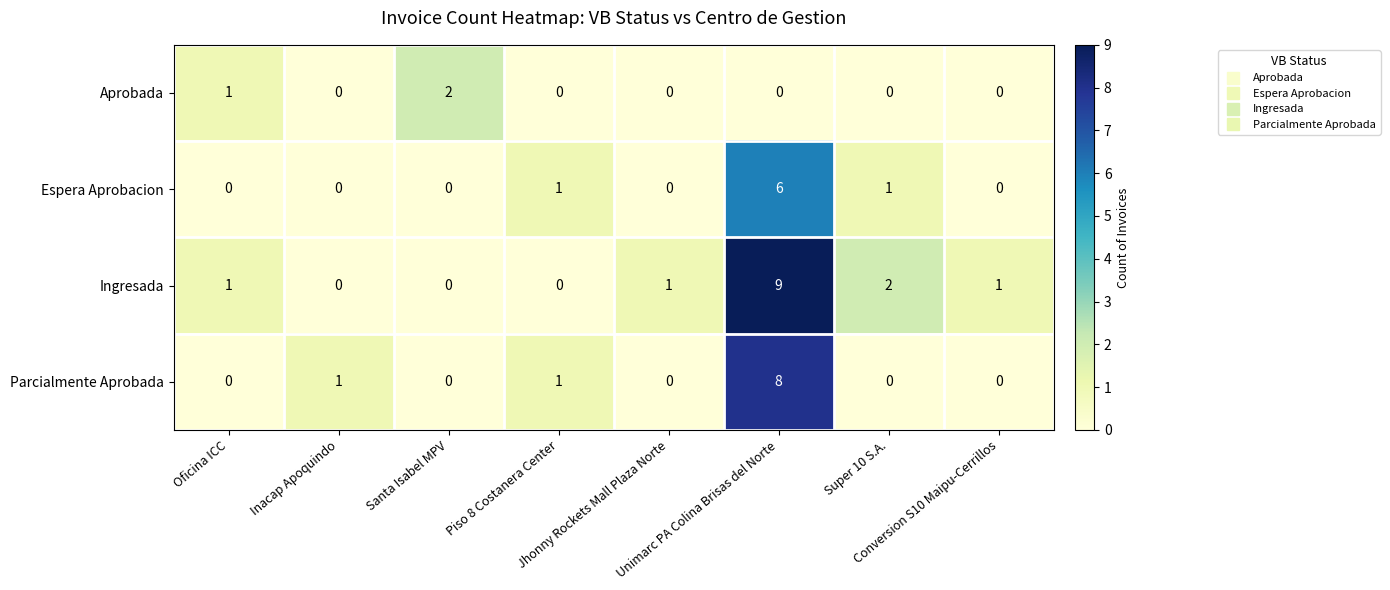

What is the sum of all Espera Aprobacion values?

8